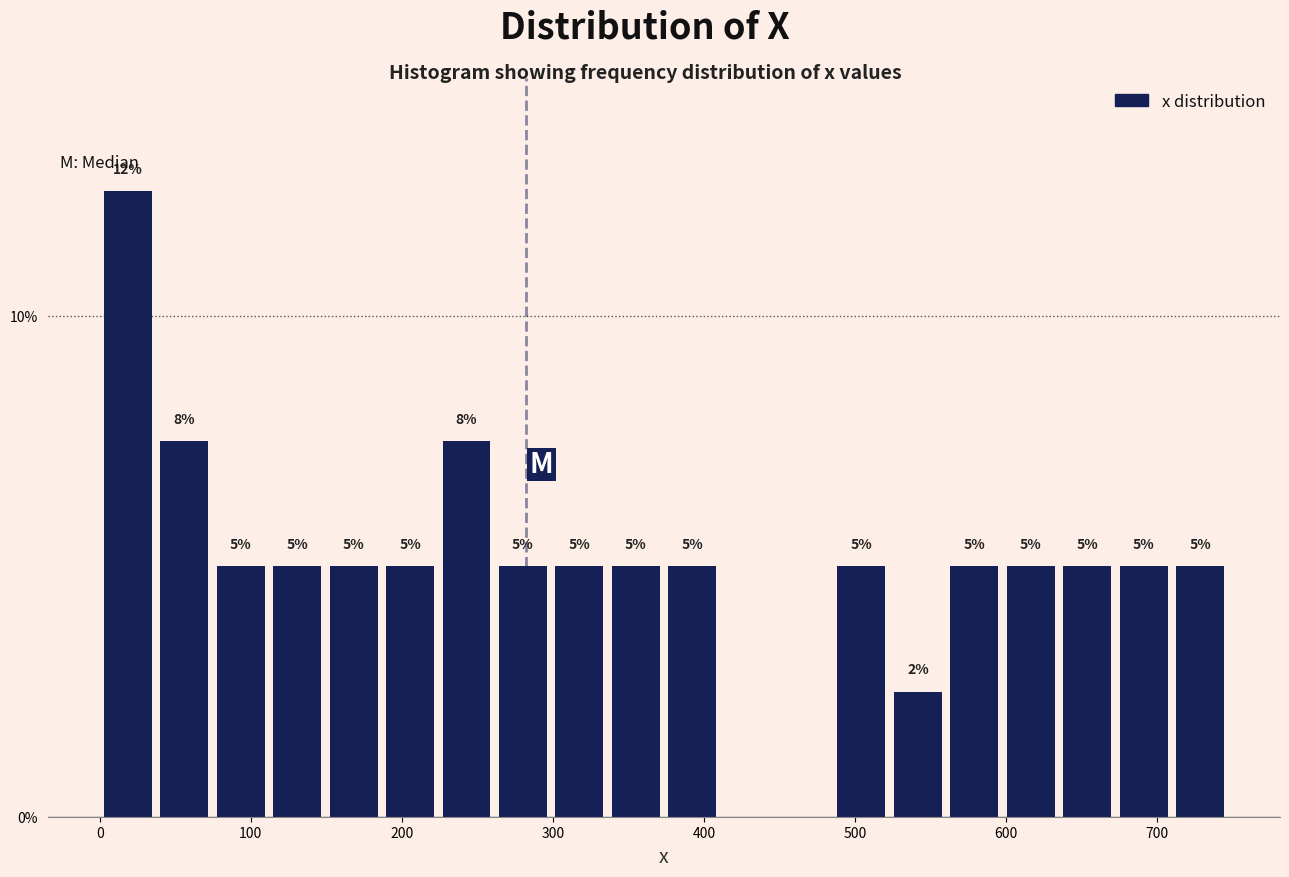

Around what value on the x-axis is the tallest bar? Give the approximate position of its centre, as read against the axis.

20